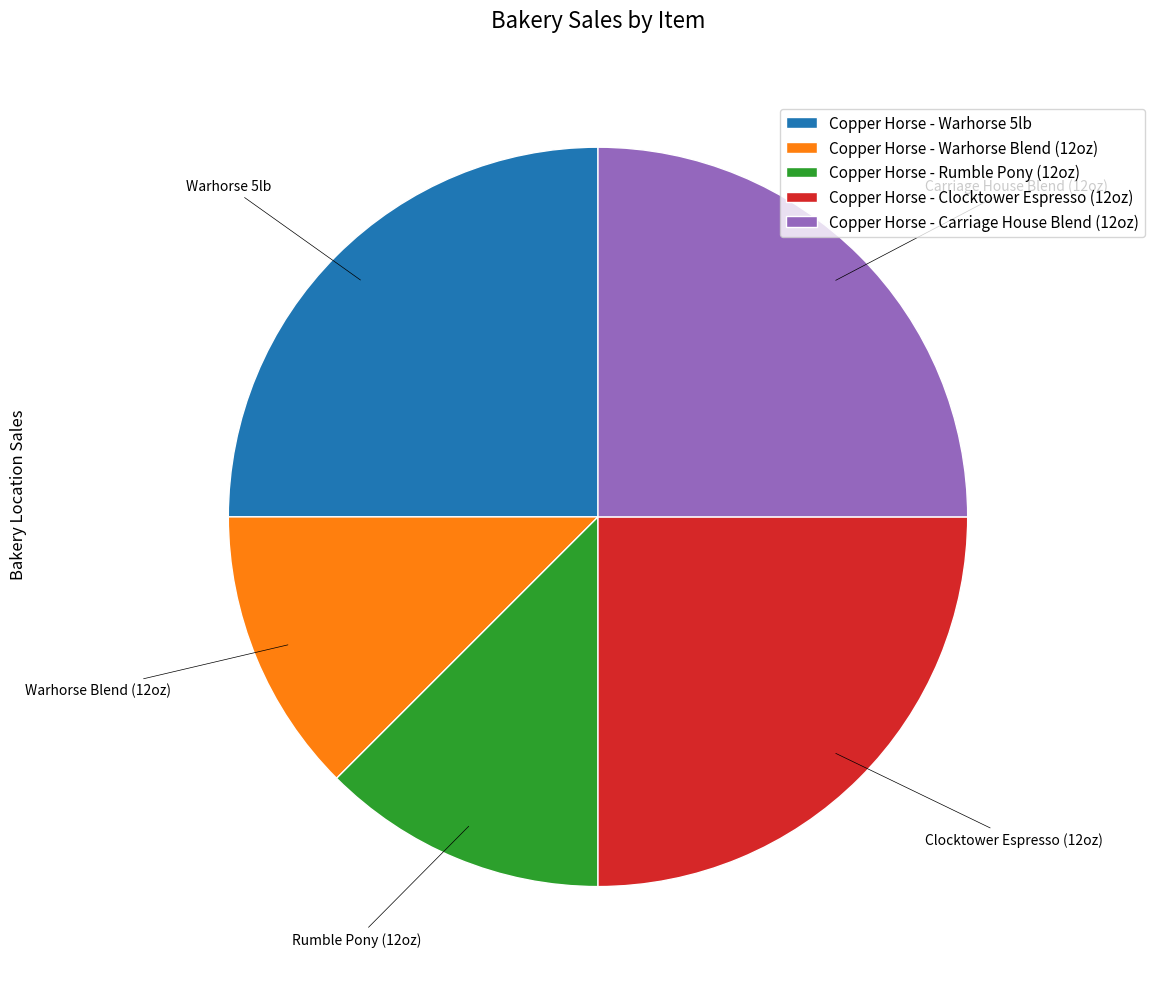

True or false: Copper Horse - Rumble Pony (12oz) accounts for 27% of the total.

False